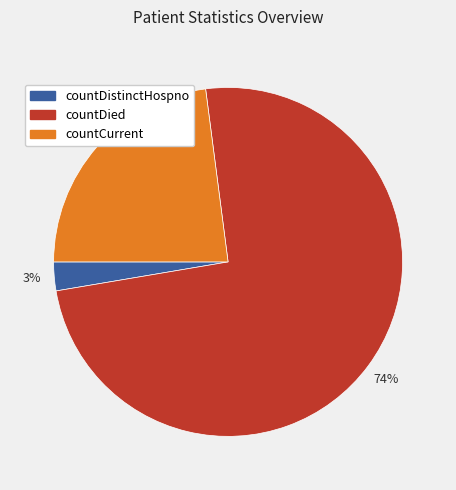

Does countDied account for over 50% of the chart?

Yes